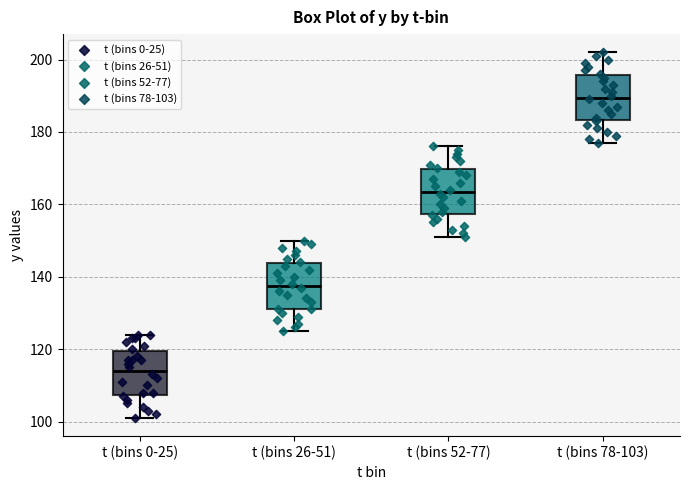

Reading left to right, read every box against the y-axis: the position of its median line, the range the box covers, and the ends of its whiskers. The values are not printed on the chart, so give them approximately, as read against the axis.

t (bins 0-25): median 114, box 108 to 120, whiskers 102 to 124
t (bins 26-51): median 138, box 132 to 144, whiskers 126 to 150
t (bins 52-77): median 164, box 158 to 170, whiskers 152 to 176
t (bins 78-103): median 190, box 184 to 196, whiskers 178 to 202